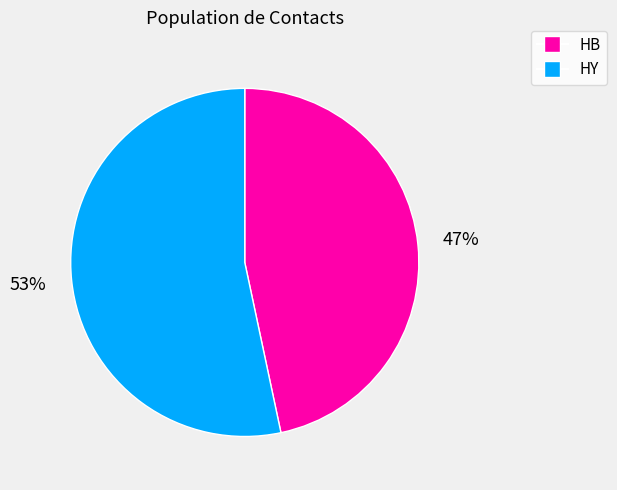

Is there a majority slice in this chart?

Yes